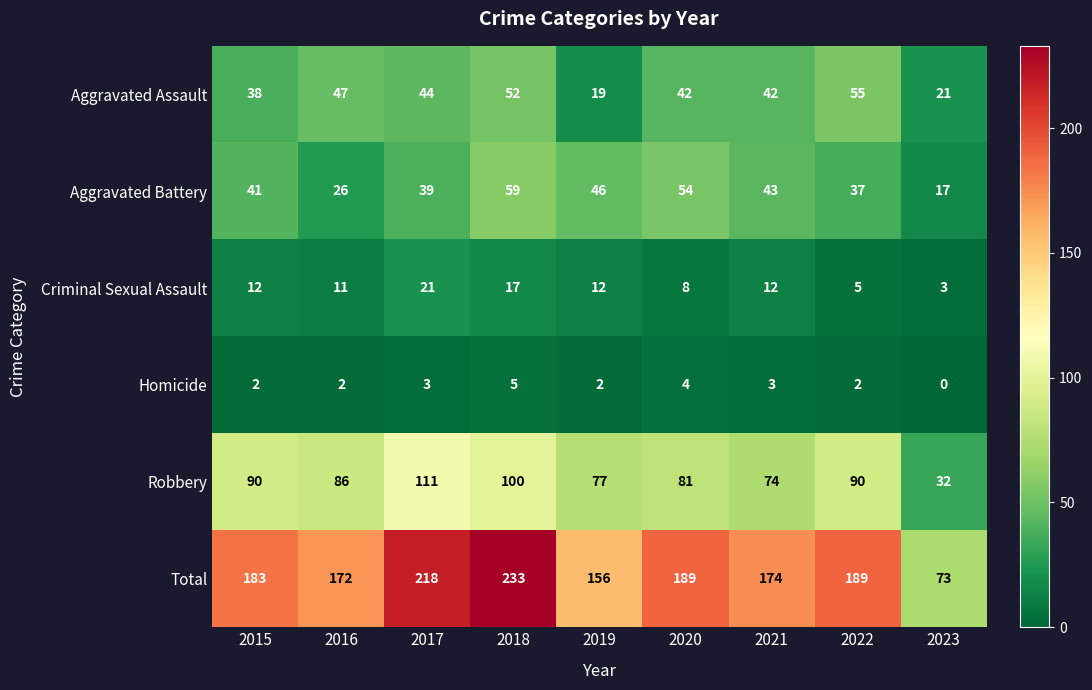

Where is Total nearest to the value 153?

2019